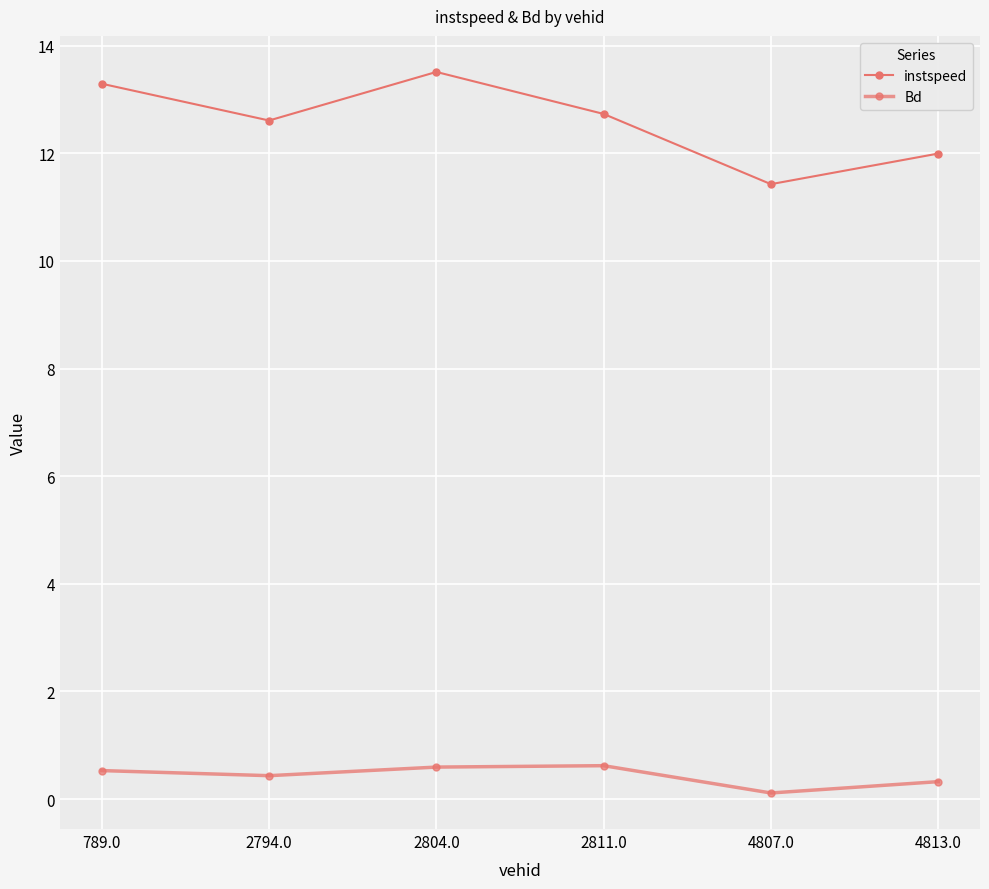

How many series are shown in this chart?

2